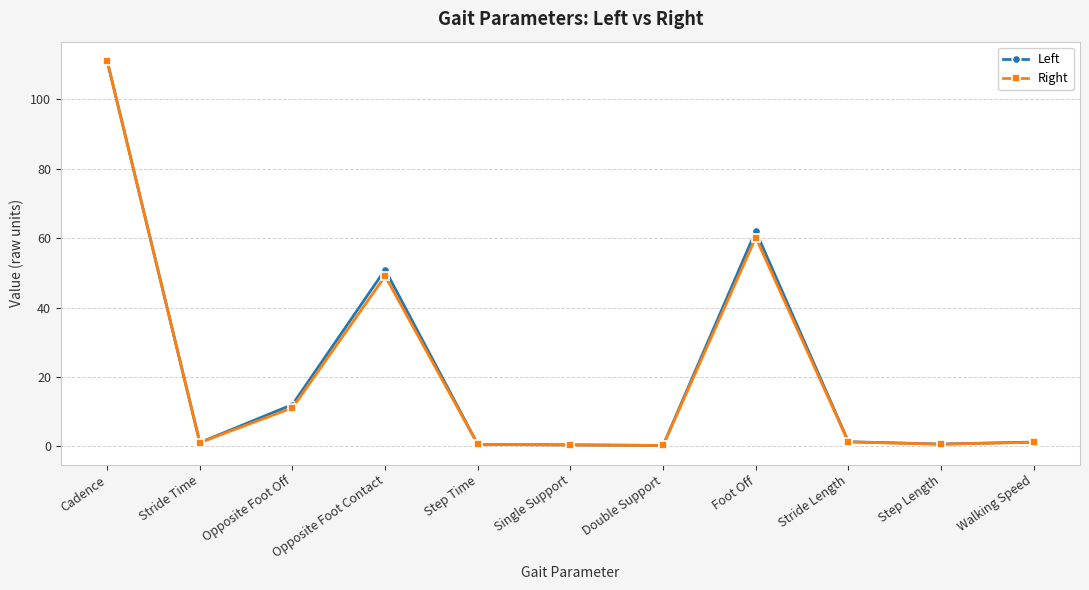

Which label corresponds to the largest value in the chart?

Cadence